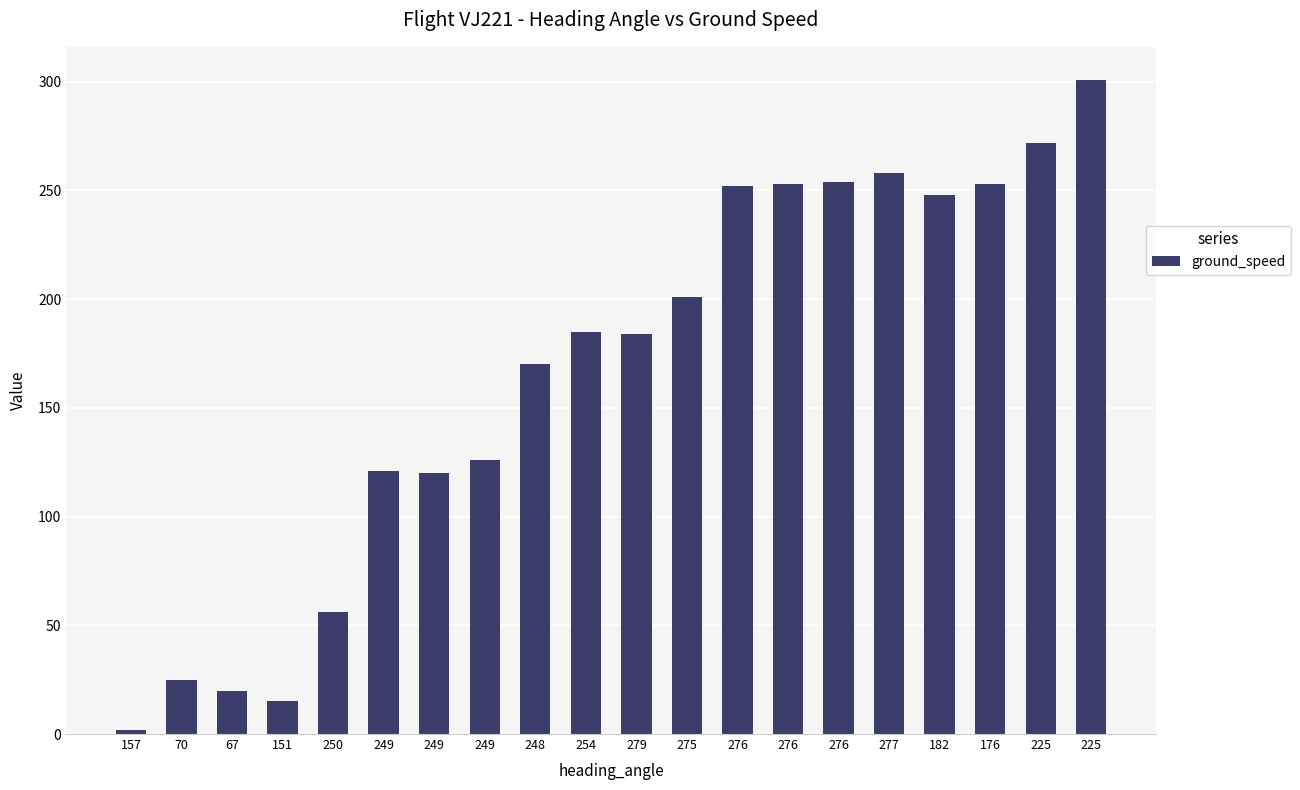

The chart shows a value of 252 at 276. True or false?

True